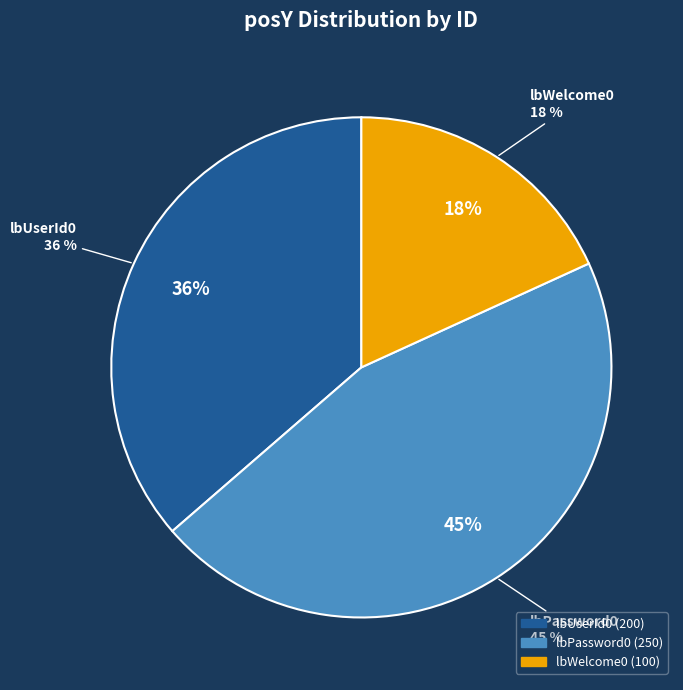

To the nearest percent, what is the combined percentage of lbWelcome0 and lbUserId0?

55%